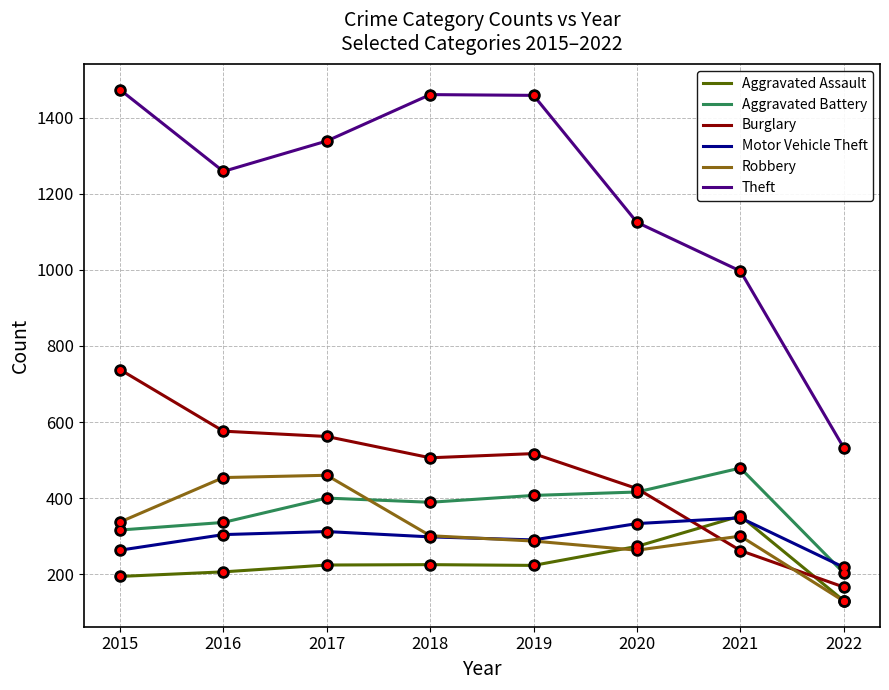

Where is Burglary nearest to the value 452?

2020